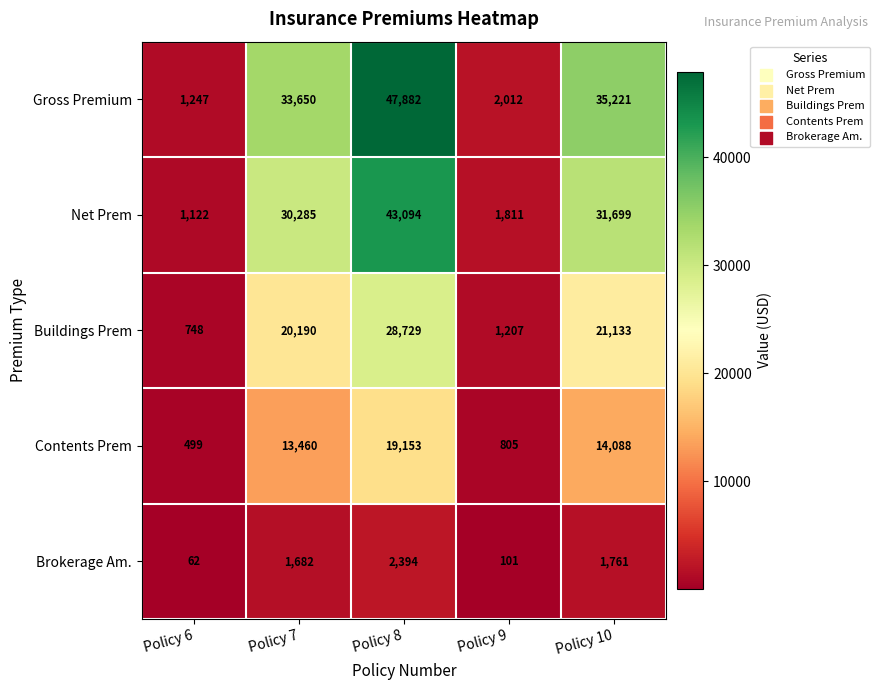

Which series has the largest total across all categories?

Gross Premium